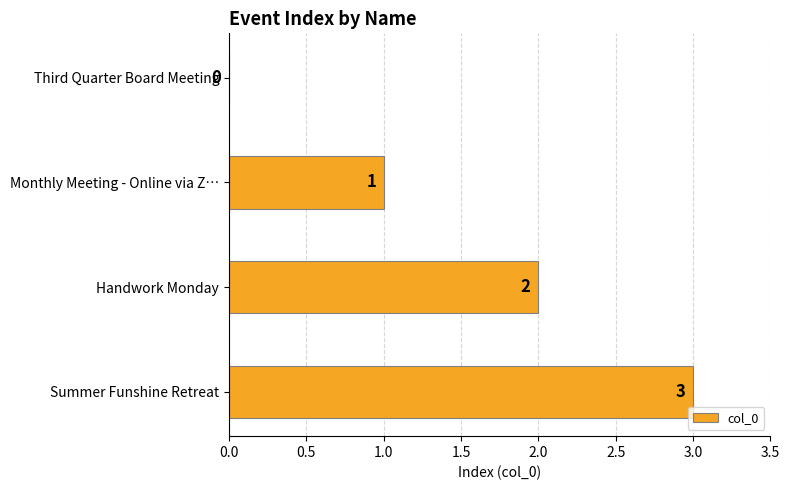

What is the change in value from Third Quarter Board Meeting to Summer Funshine Retreat?

+3